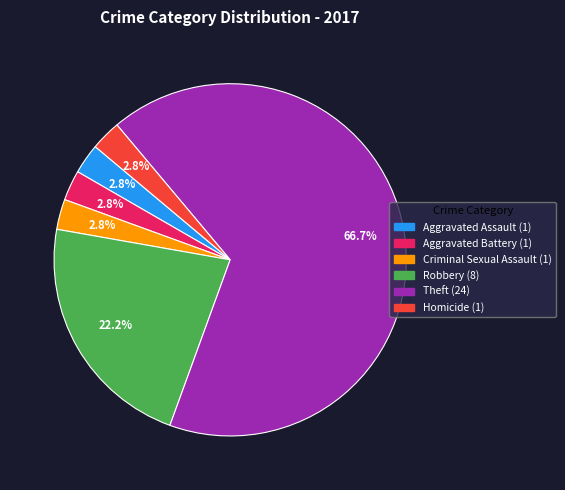

True or false: Homicide accounts for 12% of the total.

False